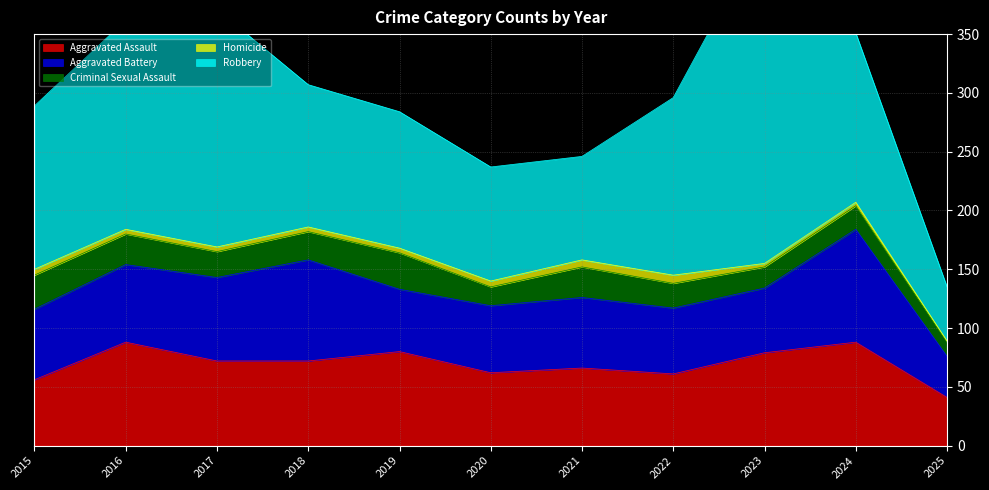

Is the value of Aggravated Assault at 2025 greater than the value of Aggravated Battery at 2017?

No